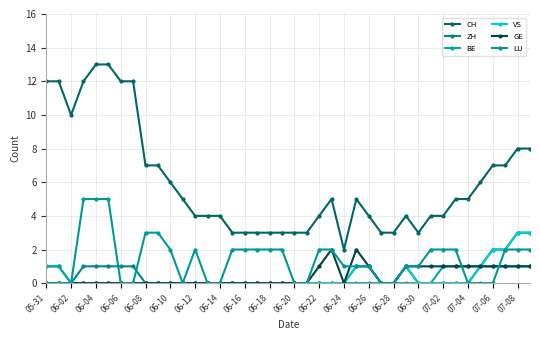

Reading left to right, transcribe all the data shown in this chart.

CH: 12	12	10	12	13	13	12	12	7	7	6	5	4	4	4	3	3	3	3	3	3	3	4	5	2	5	4	3	3	4	3	4	4	5	5	6	7	7	8	8
ZH: 1	1	0	1	1	1	1	1	0	0	0	0	0	0	0	0	0	0	0	0	0	0	0	0	0	1	1	0	0	1	0	0	0	0	0	1	2	2	3	3
BE: 1	1	0	0	0	0	0	0	0	0	0	0	0	0	0	0	0	0	0	0	0	0	0	0	0	0	0	0	0	0	0	0	1	1	1	1	1	1	1	1
VS: 0	0	0	0	0	0	0	0	0	0	0	0	0	0	0	0	0	0	0	0	0	0	0	0	0	1	1	0	0	1	0	0	0	0	0	1	2	2	3	3
GE: 0	0	0	0	0	0	0	0	0	0	0	0	0	0	0	0	0	0	0	0	0	0	1	2	0	2	1	0	0	1	1	1	1	1	1	1	1	1	1	1
LU: 0	0	0	5	5	5	0	0	3	3	2	0	2	0	0	2	2	2	2	2	0	0	2	2	1	1	1	0	0	1	1	2	2	2	0	0	0	2	2	2